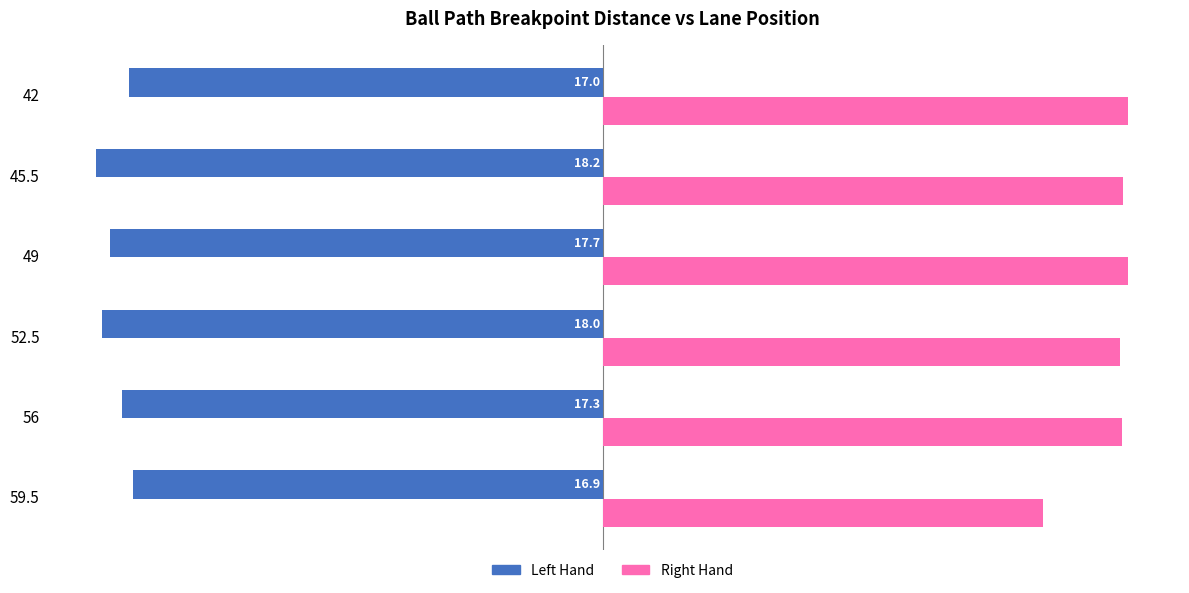

Rank the series by their maximum value, from lowest to highest.

Left Hand, Right Hand